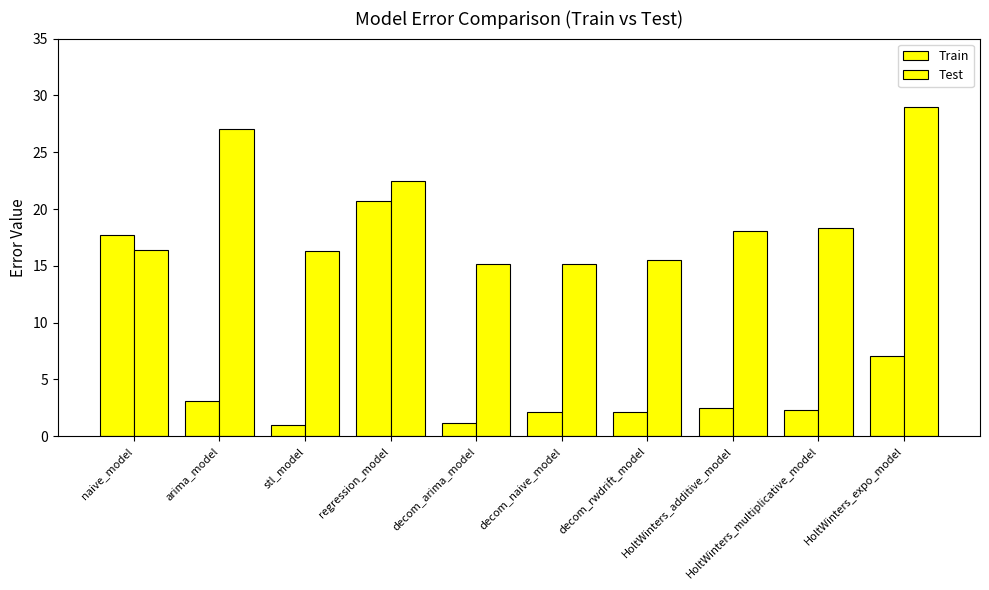

What is the maximum value shown in the chart?

29.0